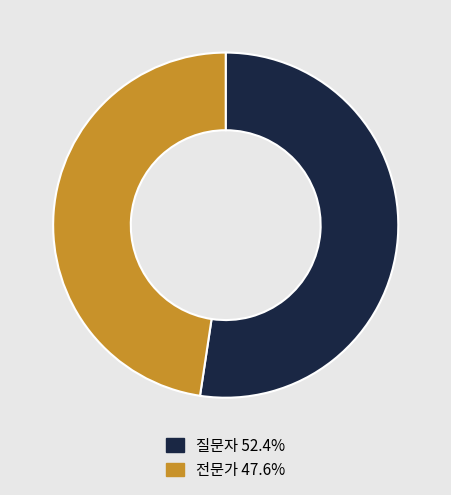

Is there a majority slice in this chart?

Yes